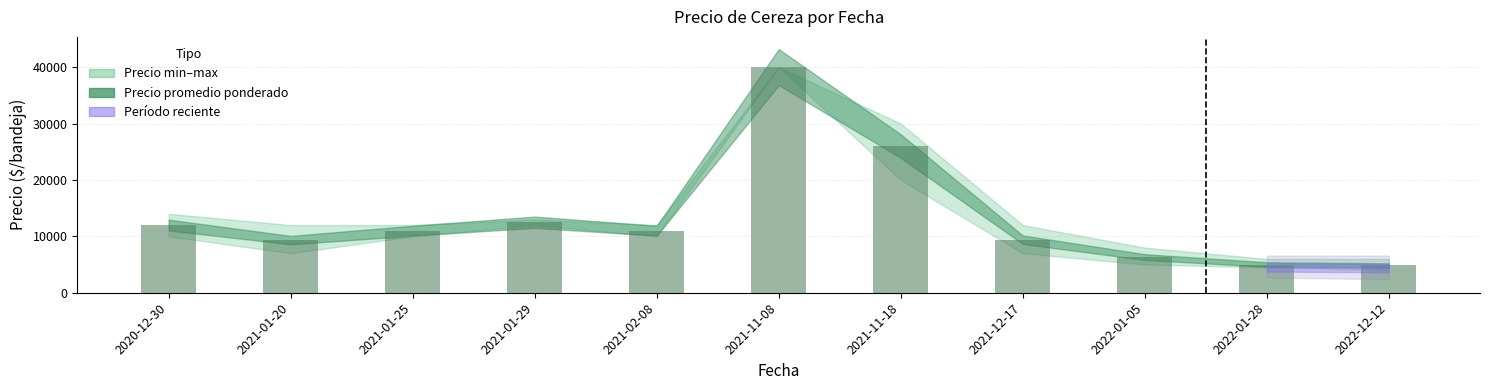

Where does the data first go above 11000?

2020-12-30